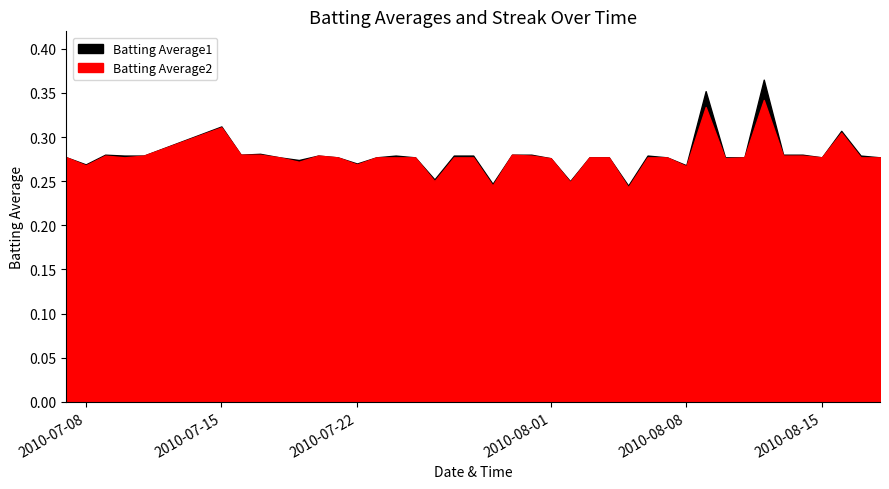

What is the value of the Batting Average2 point at the 36th from the left?

0.3